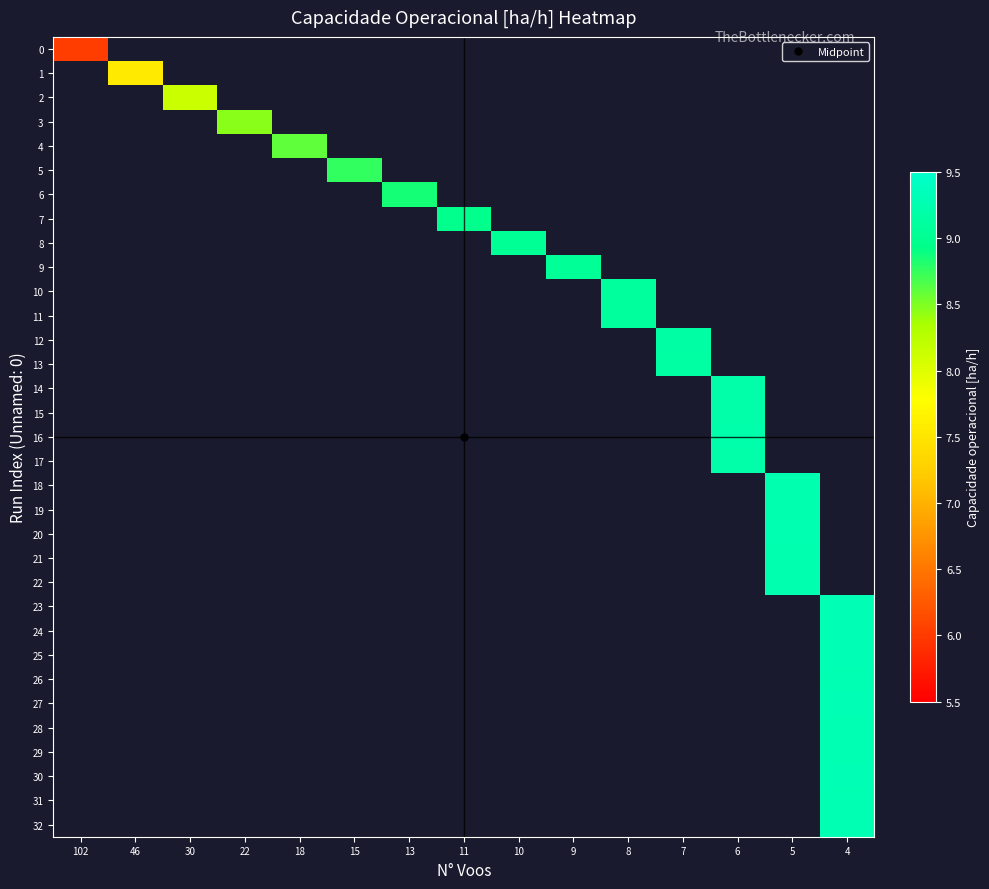

How many series are shown in this chart?

33